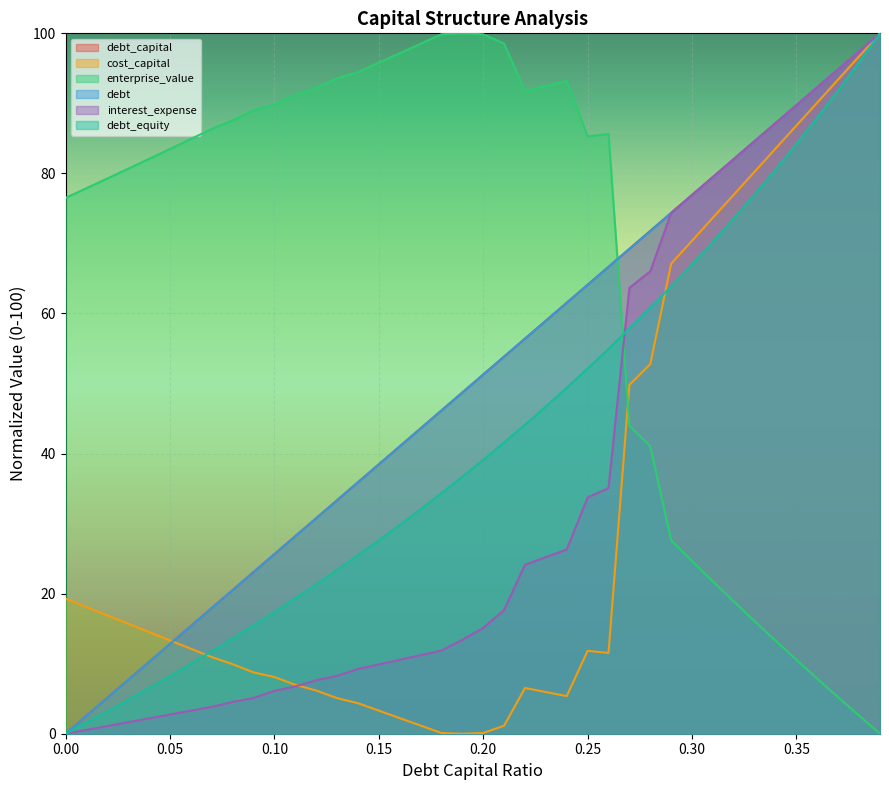

Does the chart display data point markers on the line(s)?

No